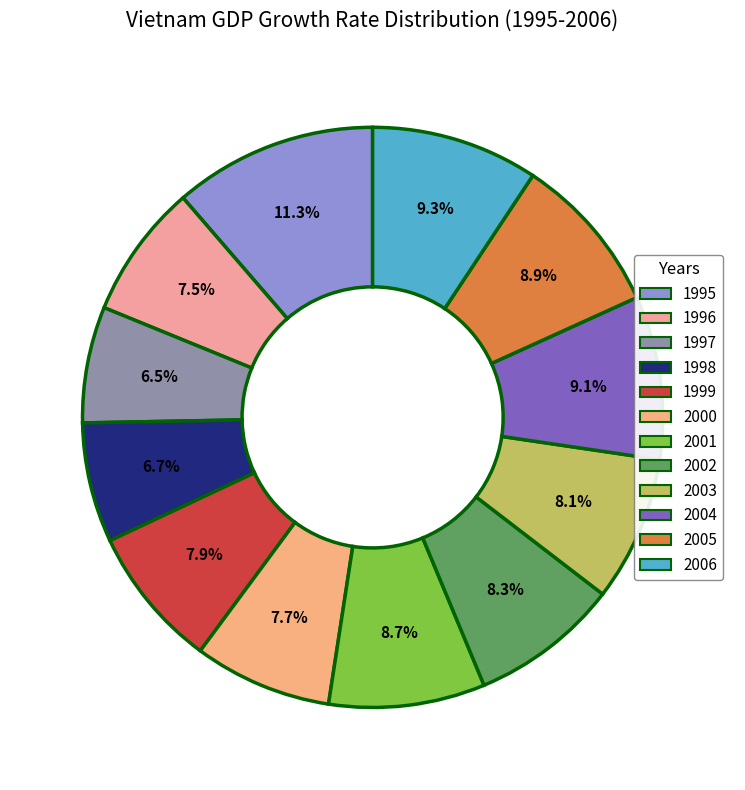

To the nearest percent, what portion does 1999 represent?

8%